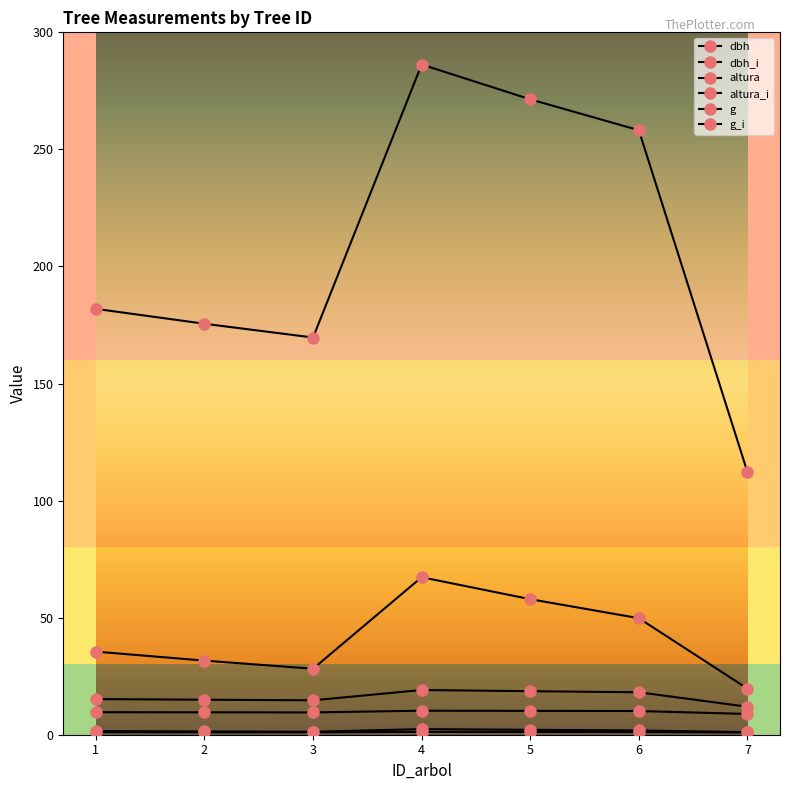

What is the average value of the dbh_i series?

1.7